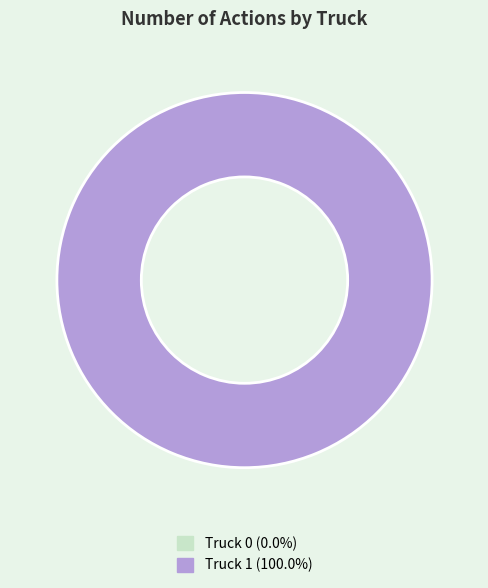

How much of the chart is everything except Truck 0?

100.0%